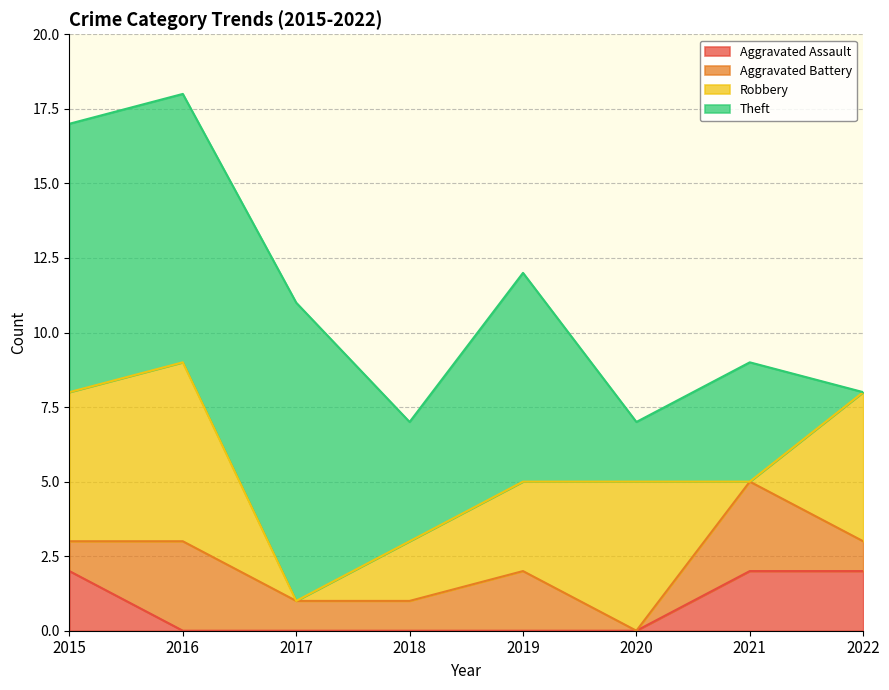

Which series has the largest total across all categories?

Theft